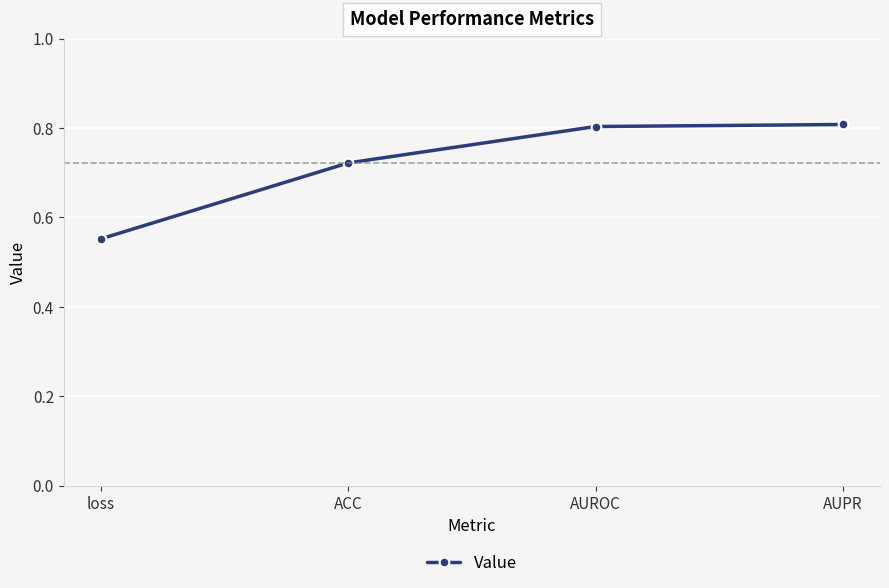

Which has a higher value, ACC or AUPR?

AUPR